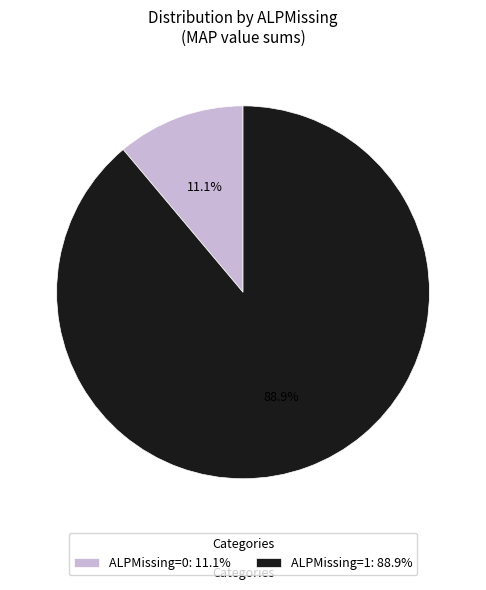

Does ALPMissing=0: 11.1% account for over 50% of the chart?

No